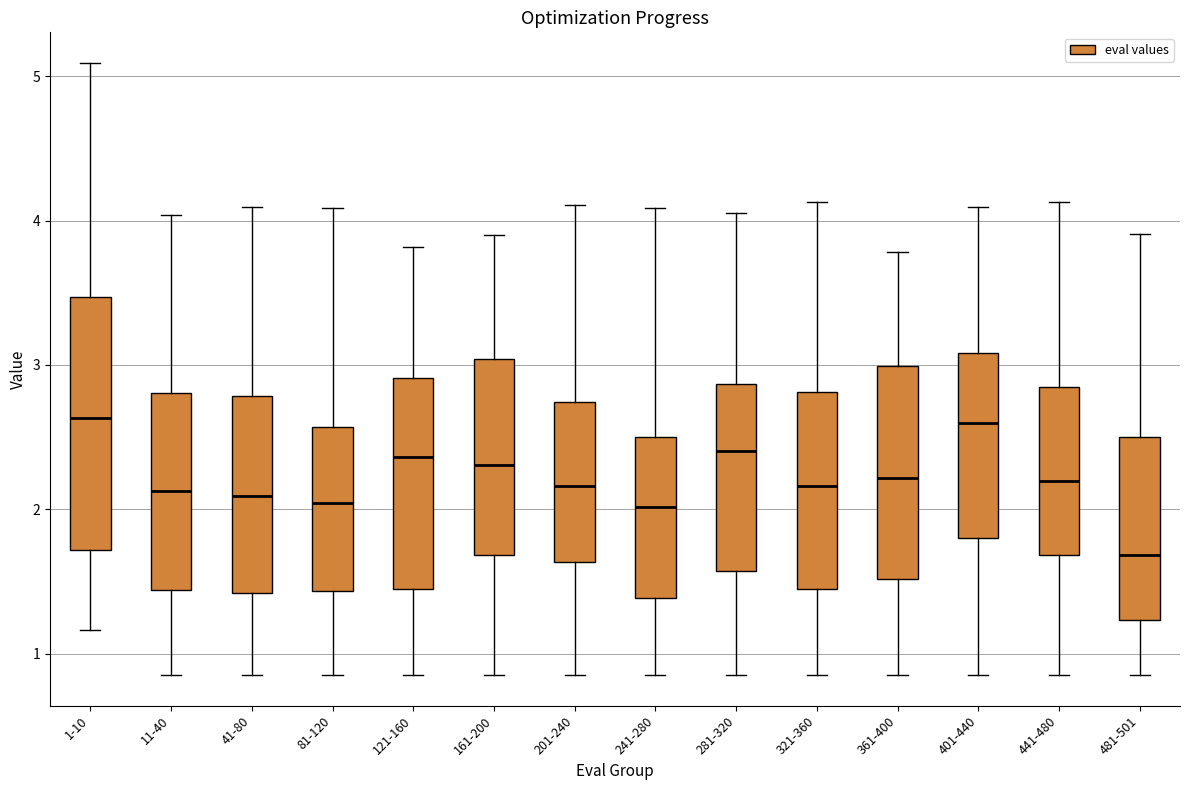

Which box has the lowest median line?

481-501